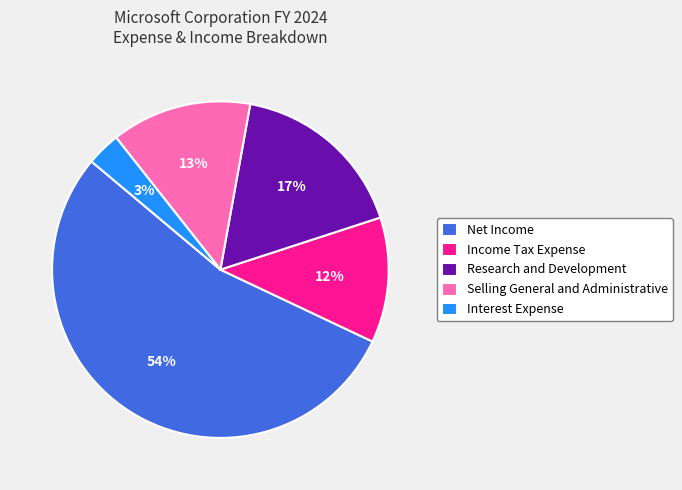

Which slice is the largest?

Net Income